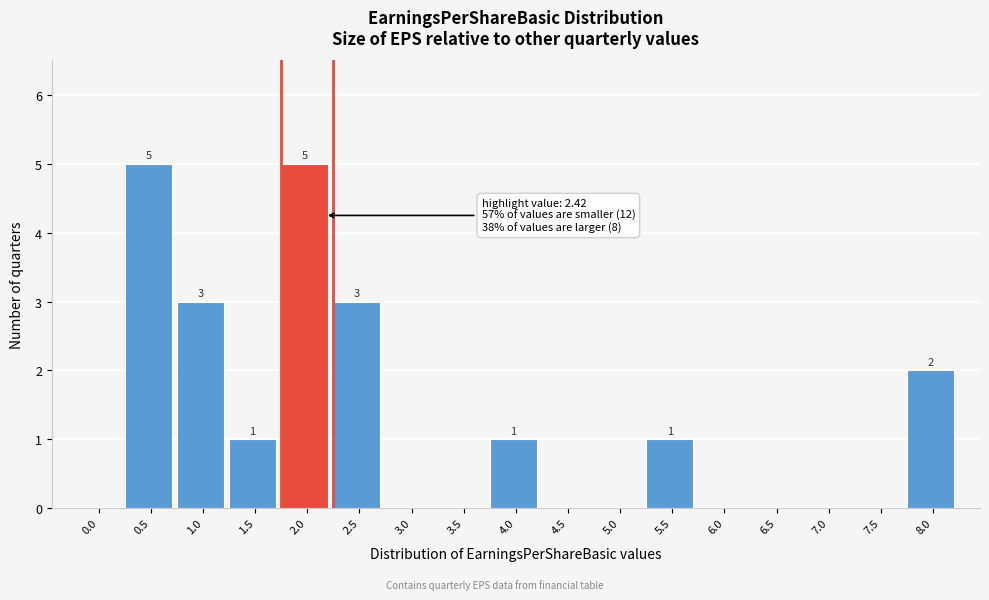

Reading left to right, transcribe all the data shown in this chart.

0.0=0	0.5=5	1.0=3	1.5=1	2.0=5	2.5=3	3.0=0	3.5=0	4.0=1	4.5=0	5.0=0	5.5=1	6.0=0	6.5=0	7.0=0	7.5=0	8.0=2